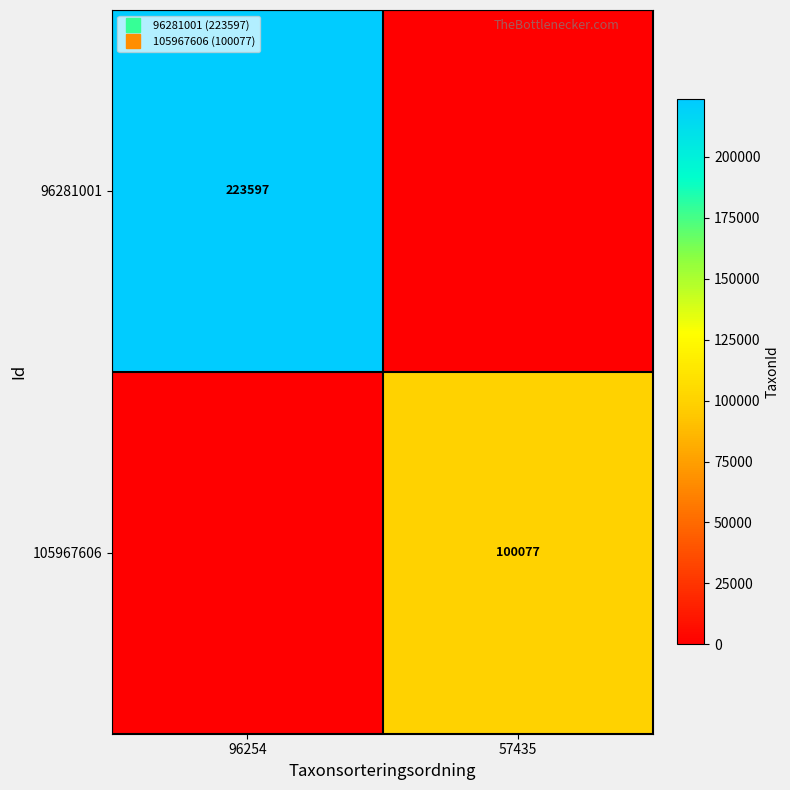

What is the difference between the 105967606 values at 57435 and 96254?

100077